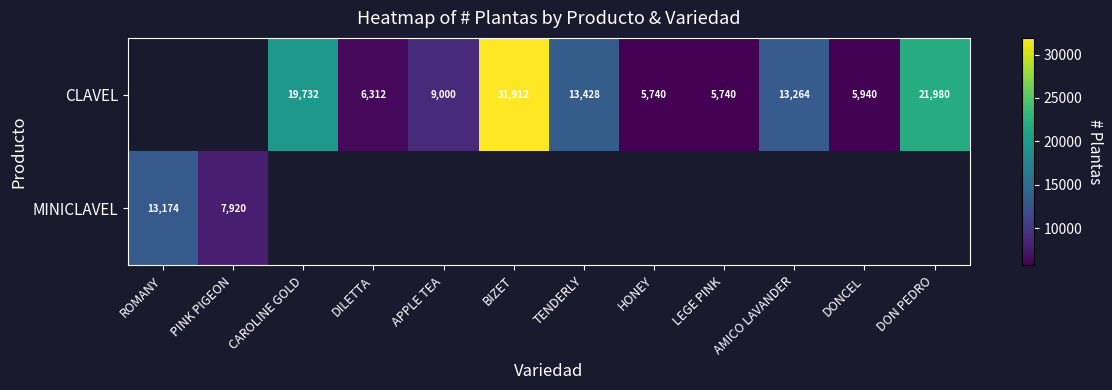

True or false: CLAVEL has a value of 12849 at CAROLINE GOLD.

False